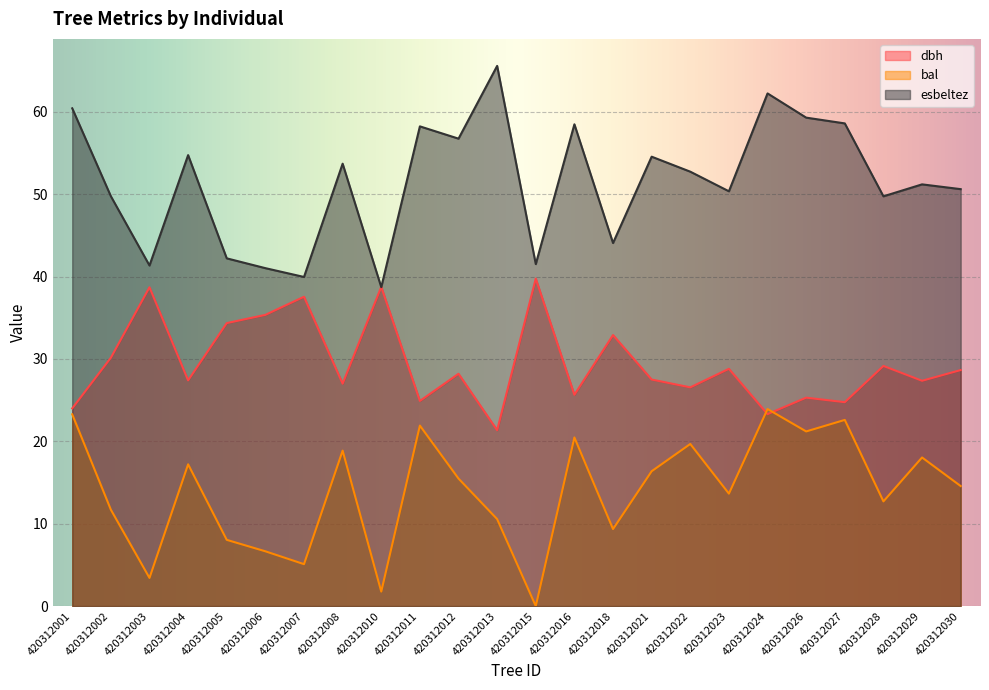

How many values in the dbh series are below 28?

12